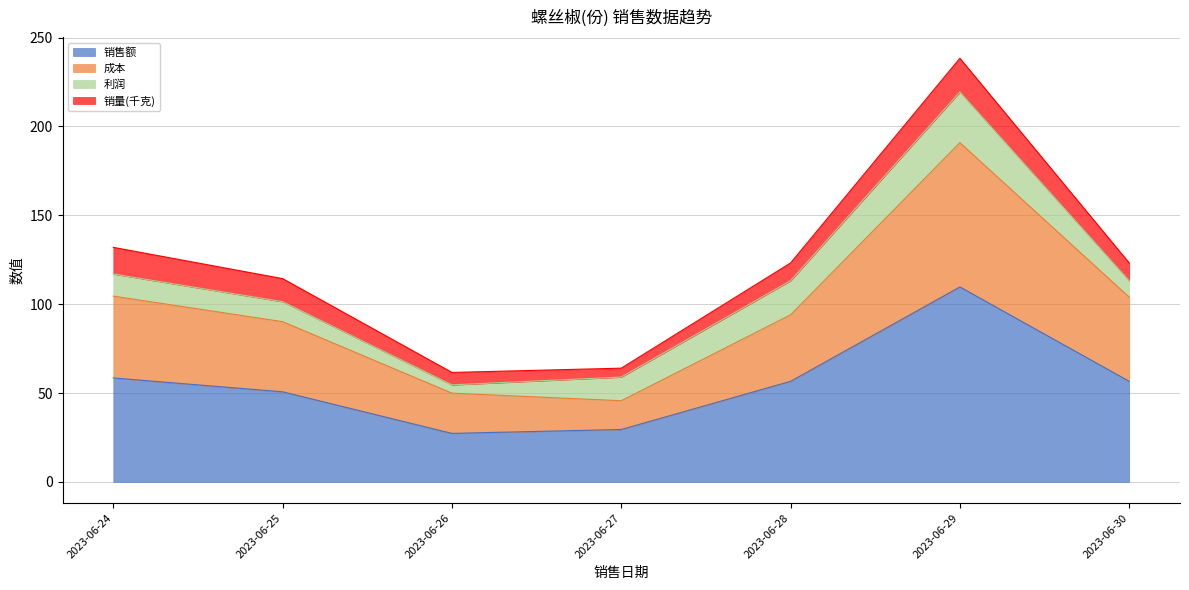

The 销售额 series shows 56.6 at 2023-06-30. True or false?

True